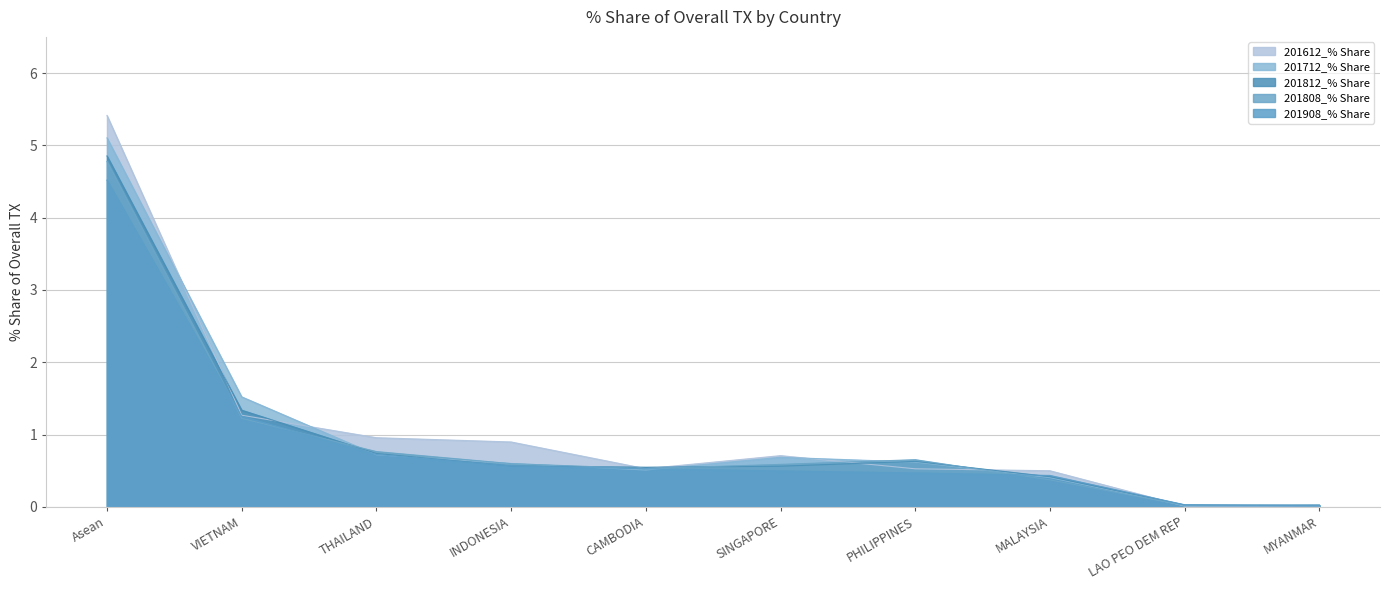

Between which two adjacent categories do 201812_% Share and 201612_% Share first intersect?

Asean and VIETNAM